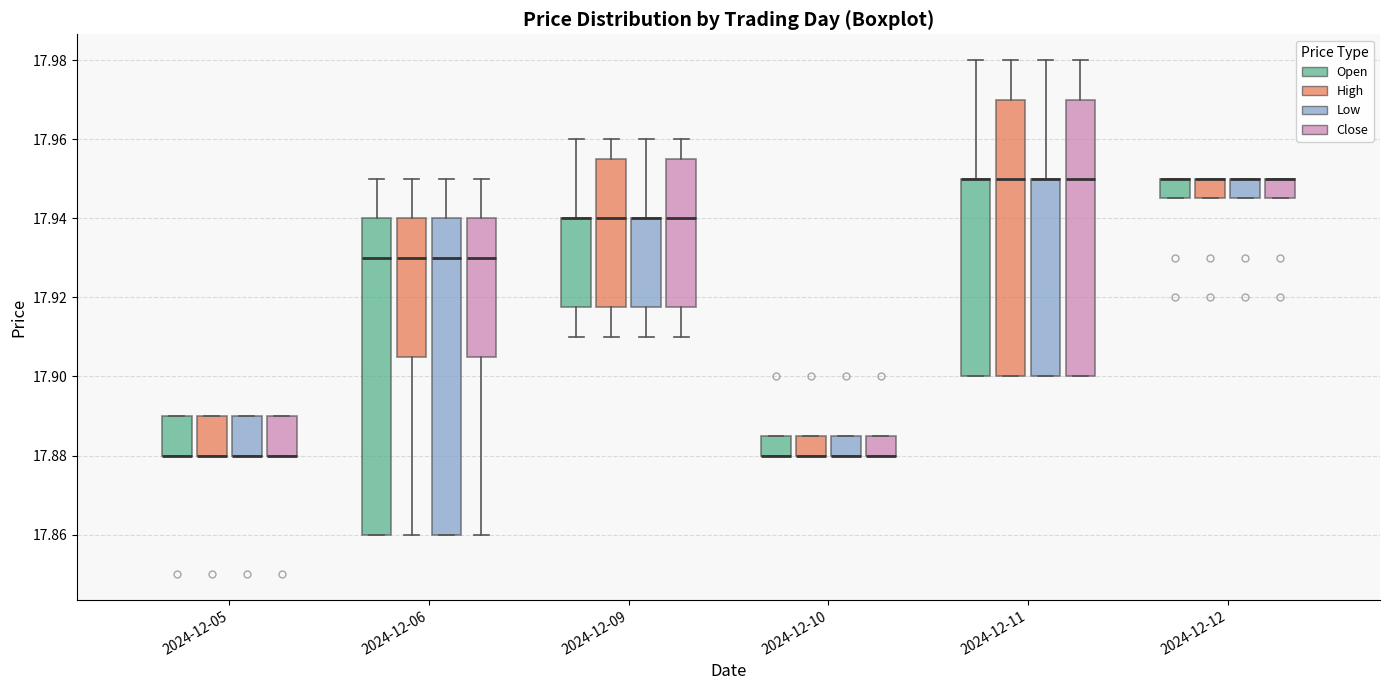

Reading left to right, read every box against the y-axis: the position of its median line, the range the box covers, and the ends of its whiskers. The values are not printed on the chart, so give them approximately, as read against the axis.

2024-12-05 (Open): median 17.880 (drawn on the box's lower edge), box 17.880 to 17.890, whiskers 17.880 to 17.890
2024-12-05 (High): median 17.880 (drawn on the box's lower edge), box 17.880 to 17.890, whiskers 17.880 to 17.890
2024-12-05 (Low): median 17.880 (drawn on the box's lower edge), box 17.880 to 17.890, whiskers 17.880 to 17.890
2024-12-05 (Close): median 17.880 (drawn on the box's lower edge), box 17.880 to 17.890, whiskers 17.880 to 17.890
2024-12-06 (Open): median 17.930, box 17.860 to 17.940, whiskers 17.860 to 17.950
2024-12-06 (High): median 17.930, box 17.906 to 17.940, whiskers 17.860 to 17.950
2024-12-06 (Low): median 17.930, box 17.860 to 17.940, whiskers 17.860 to 17.950
2024-12-06 (Close): median 17.930, box 17.906 to 17.940, whiskers 17.860 to 17.950
2024-12-09 (Open): median 17.940 (drawn on the box's upper edge), box 17.918 to 17.940, whiskers 17.910 to 17.960
2024-12-09 (High): median 17.940, box 17.918 to 17.954, whiskers 17.910 to 17.960
2024-12-09 (Low): median 17.940 (drawn on the box's upper edge), box 17.918 to 17.940, whiskers 17.910 to 17.960
2024-12-09 (Close): median 17.940, box 17.918 to 17.954, whiskers 17.910 to 17.960
2024-12-10 (Open): median 17.880 (drawn on the box's lower edge), box 17.880 to 17.884, whiskers 17.880 to 17.884
2024-12-10 (High): median 17.880 (drawn on the box's lower edge), box 17.880 to 17.884, whiskers 17.880 to 17.884
2024-12-10 (Low): median 17.880 (drawn on the box's lower edge), box 17.880 to 17.884, whiskers 17.880 to 17.884
2024-12-10 (Close): median 17.880 (drawn on the box's lower edge), box 17.880 to 17.884, whiskers 17.880 to 17.884
2024-12-11 (Open): median 17.950 (drawn on the box's upper edge), box 17.900 to 17.950, whiskers 17.900 to 17.980
2024-12-11 (High): median 17.950, box 17.900 to 17.970, whiskers 17.900 to 17.980
2024-12-11 (Low): median 17.950 (drawn on the box's upper edge), box 17.900 to 17.950, whiskers 17.900 to 17.980
2024-12-11 (Close): median 17.950, box 17.900 to 17.970, whiskers 17.900 to 17.980
2024-12-12 (Open): median 17.950 (drawn on the box's upper edge), box 17.946 to 17.950, whiskers 17.946 to 17.950
2024-12-12 (High): median 17.950 (drawn on the box's upper edge), box 17.946 to 17.950, whiskers 17.946 to 17.950
2024-12-12 (Low): median 17.950 (drawn on the box's upper edge), box 17.946 to 17.950, whiskers 17.946 to 17.950
2024-12-12 (Close): median 17.950 (drawn on the box's upper edge), box 17.946 to 17.950, whiskers 17.946 to 17.950